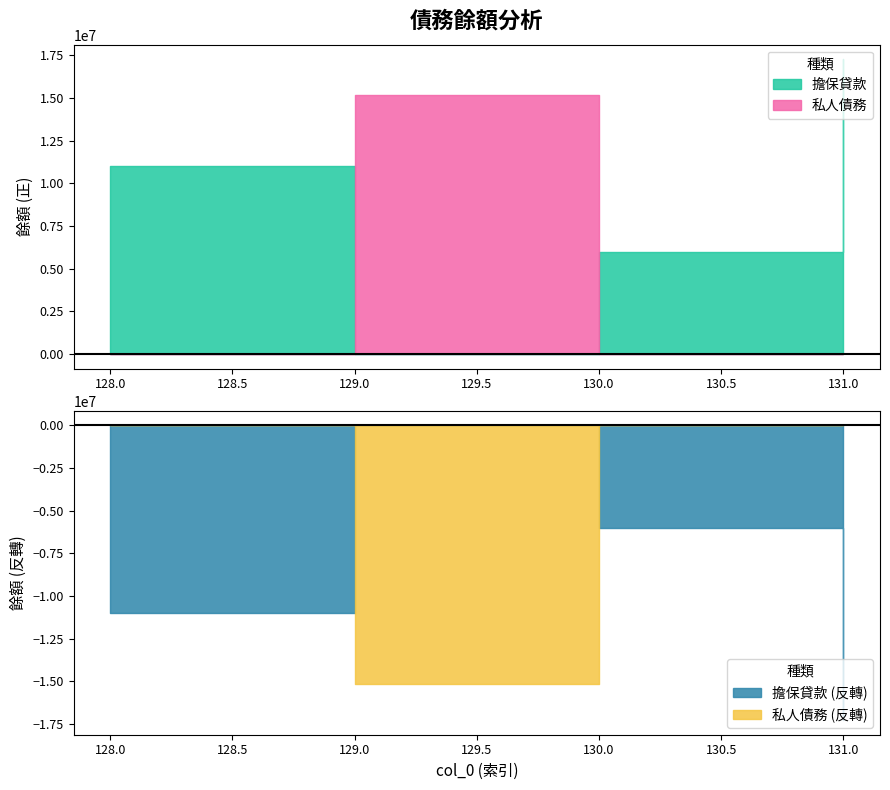

At which label does the data first exceed 15180000?

131